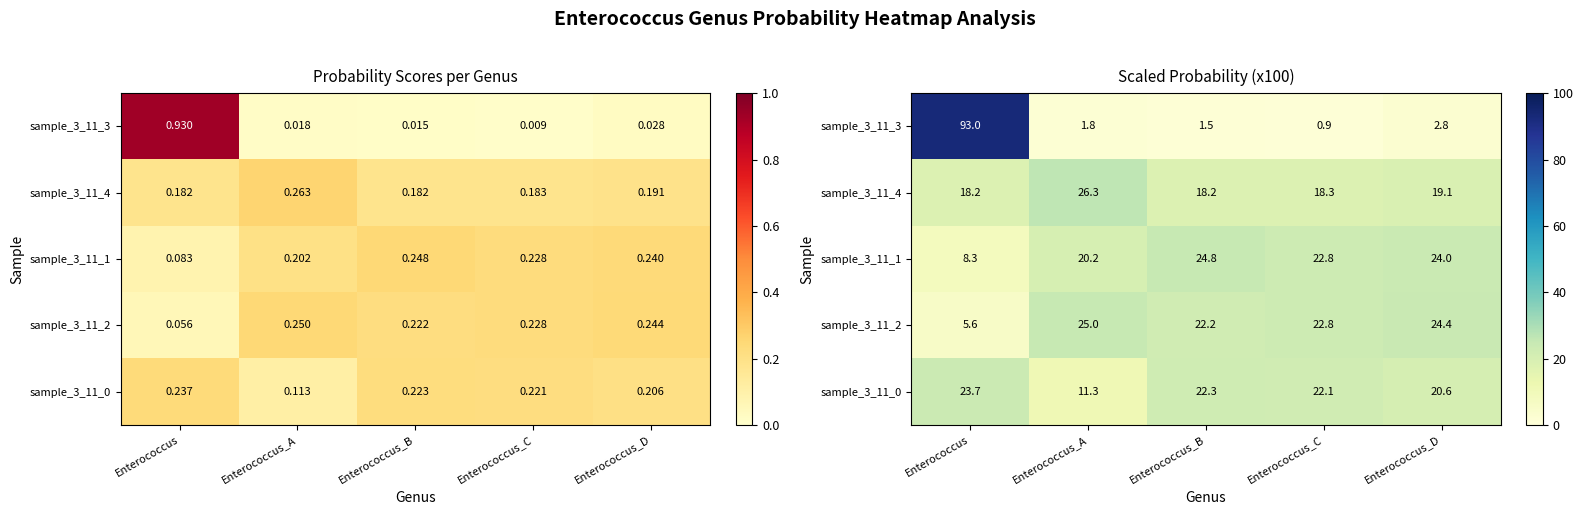

At Enterococcus, list the series in order from smallest to largest.

sample_3_11_2, sample_3_11_1, sample_3_11_4, sample_3_11_0, sample_3_11_3